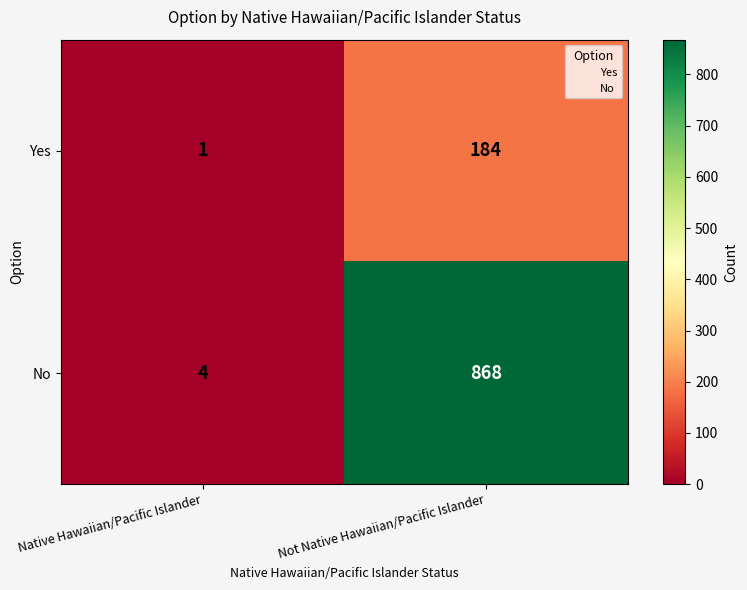

The No series shows 405 at Not Native Hawaiian/Pacific Islander. True or false?

False